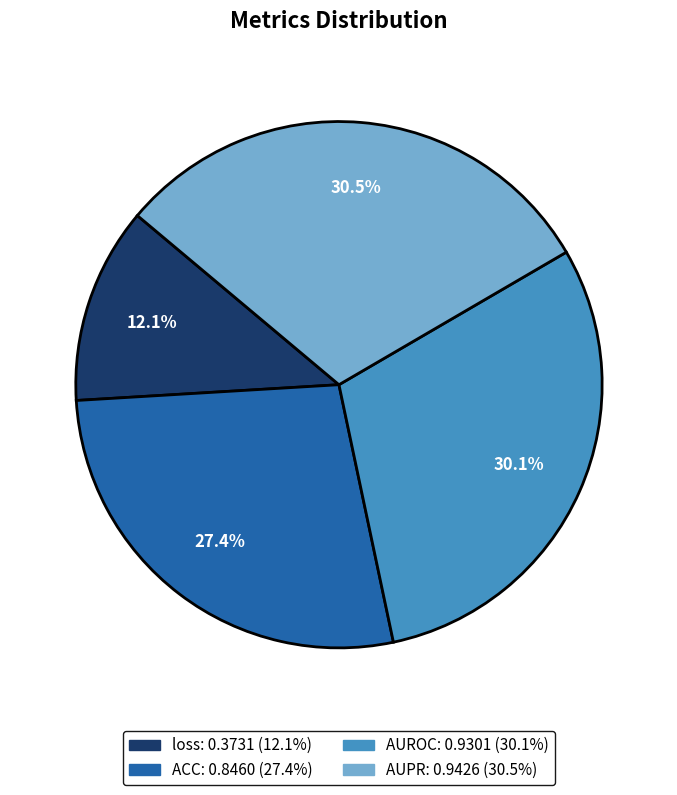

What percentage is the AUROC slice, to the nearest percent?

30%